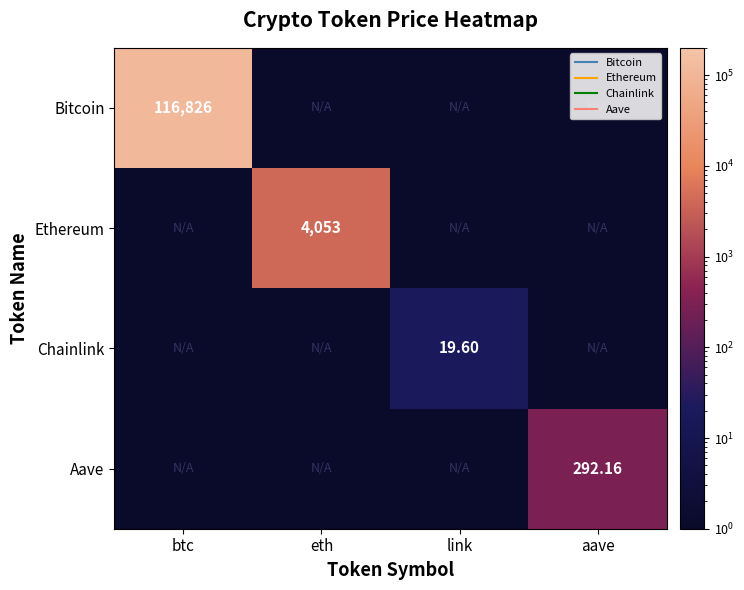

True or false: Aave has a value of 292.2 at aave.

True